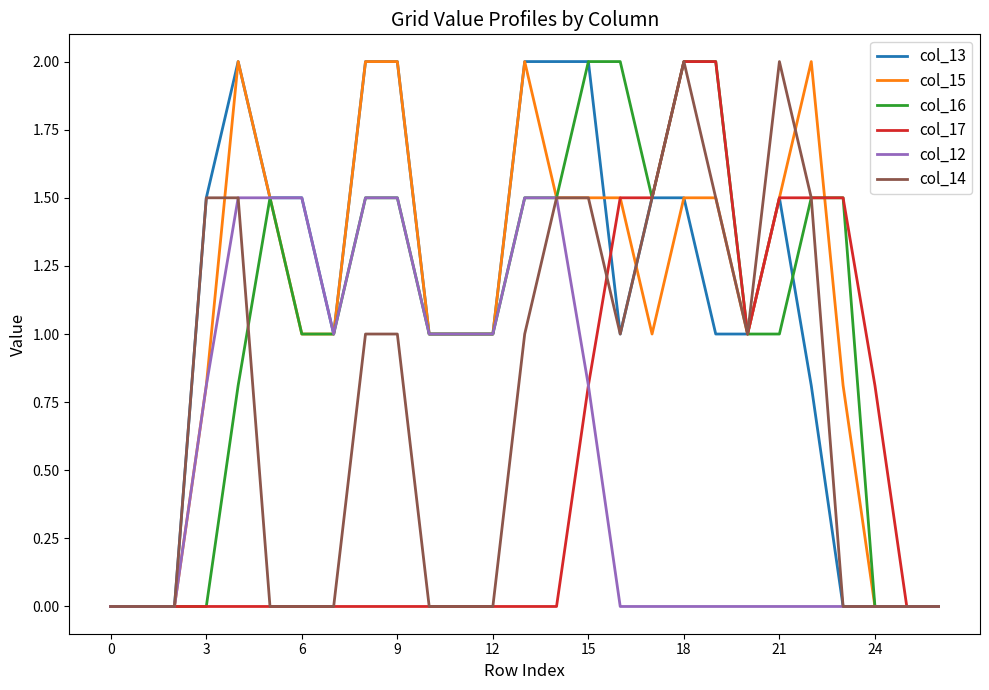

How many lines are shown in the chart?

6